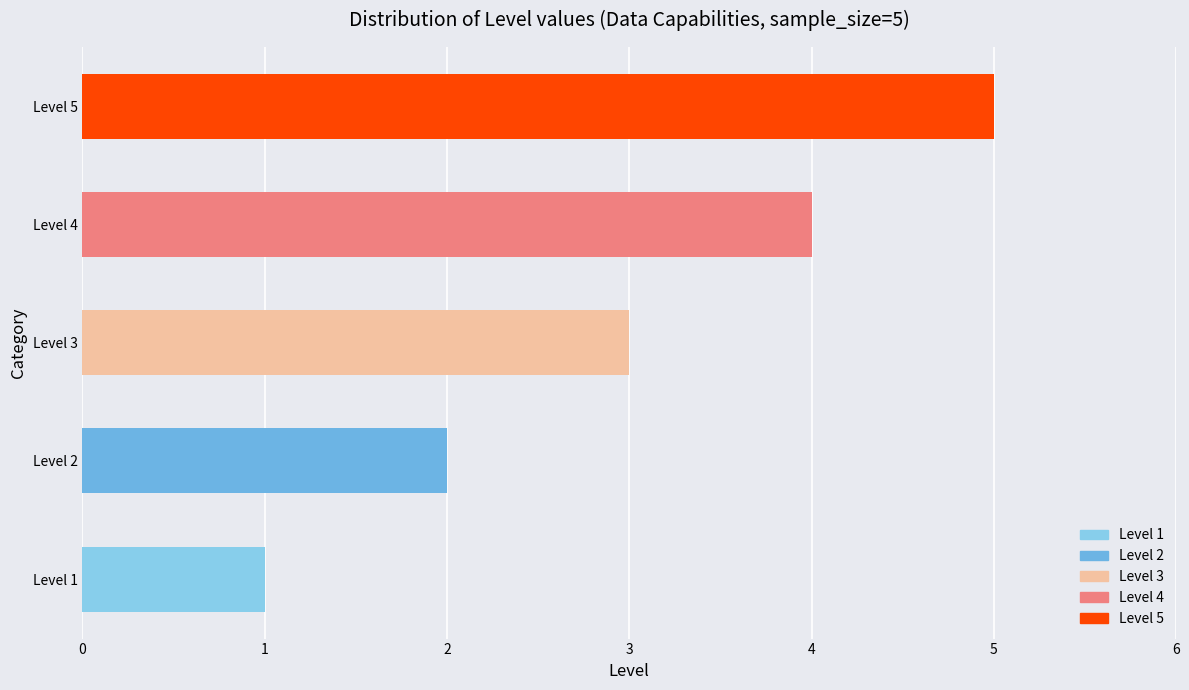

What is the difference between the maximum and minimum values?

4